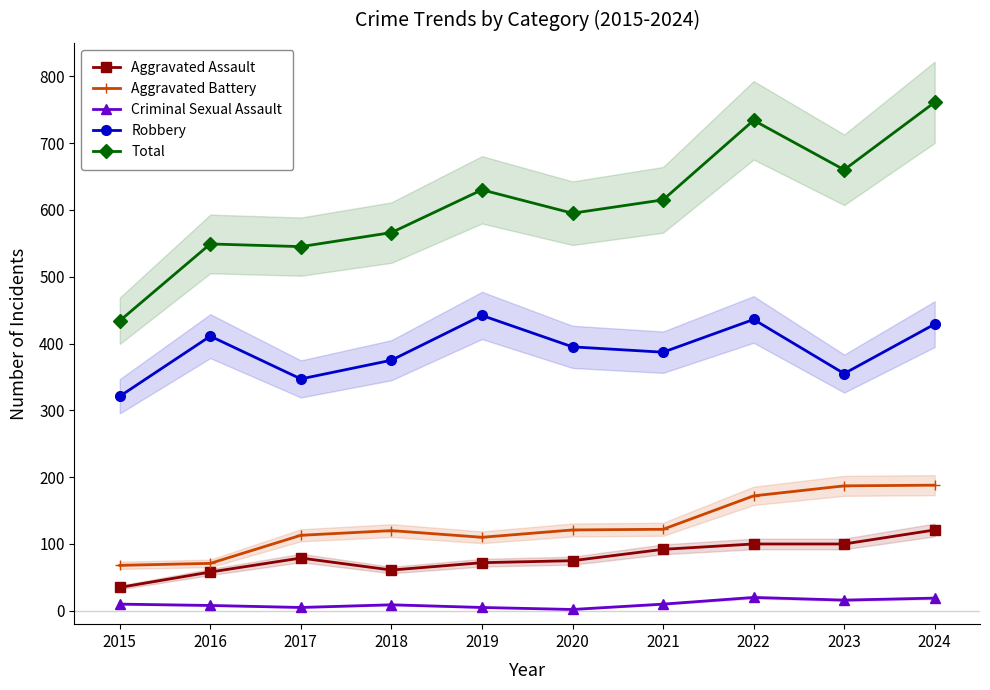

Is it true that Aggravated Assault equals 35 at 2015?

True